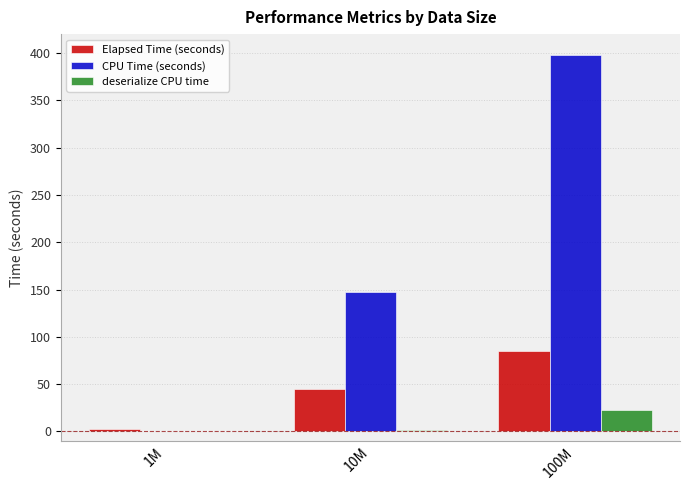

Where is deserialize CPU time nearest to the value 11?

10M